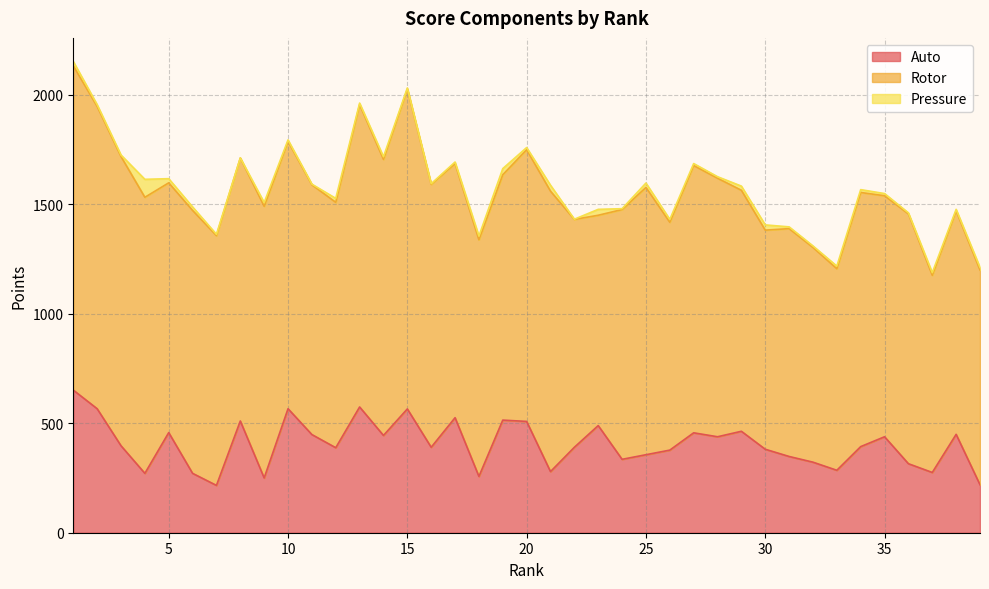

Reading right to left, extract all data points from this chart.

Auto: 39=219	38=449	37=275	36=315	35=438	34=393	33=285	32=322	31=348	30=381	29=463	28=438	27=456	26=377	25=356	24=335	23=489	22=390	21=279	20=508	19=514	18=257	17=525	16=390	15=565	14=444	13=574	12=388	11=448	10=566	9=250	8=510	7=216	6=271	5=457	4=271	3=397	2=566	1=651
Rotor: 39=980	38=1020	37=900	36=1140	35=1100	34=1160	33=920	32=980	31=1040	30=1000	29=1100	28=1180	27=1220	26=1040	25=1220	24=1140	23=960	22=1040	21=1280	20=1240	19=1120	18=1080	17=1160	16=1200	15=1460	14=1260	13=1380	12=1120	11=1140	10=1220	9=1240	8=1200	7=1140	6=1200	5=1140	4=1260	3=1320	2=1380	1=1480
Pressure: 39=12	38=7	37=12	36=5	35=10	34=13	33=12	32=7	31=8	30=24	29=19	28=7	27=9	26=13	25=20	24=4	23=27	22=1	21=27	20=10	19=28	18=17	17=7	16=3	15=5	14=12	13=7	12=18	11=3	10=7	9=17	8=1	7=6	6=16	5=19	4=82	3=7	2=8	1=20